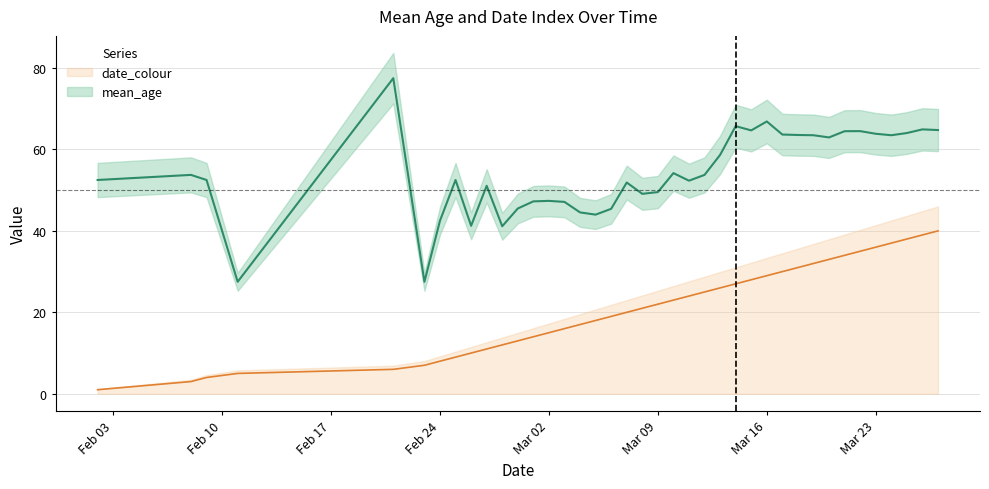

True or false: mean_age has more than 0 points higher than both neighbors.

True